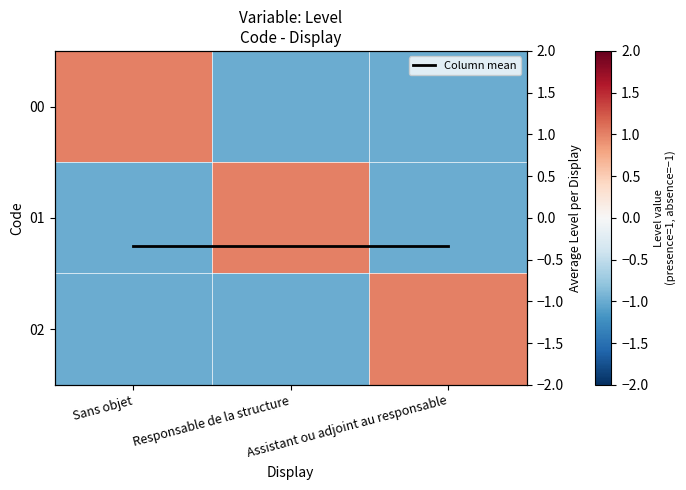

At which category is the sum across all series the highest?

Sans objet